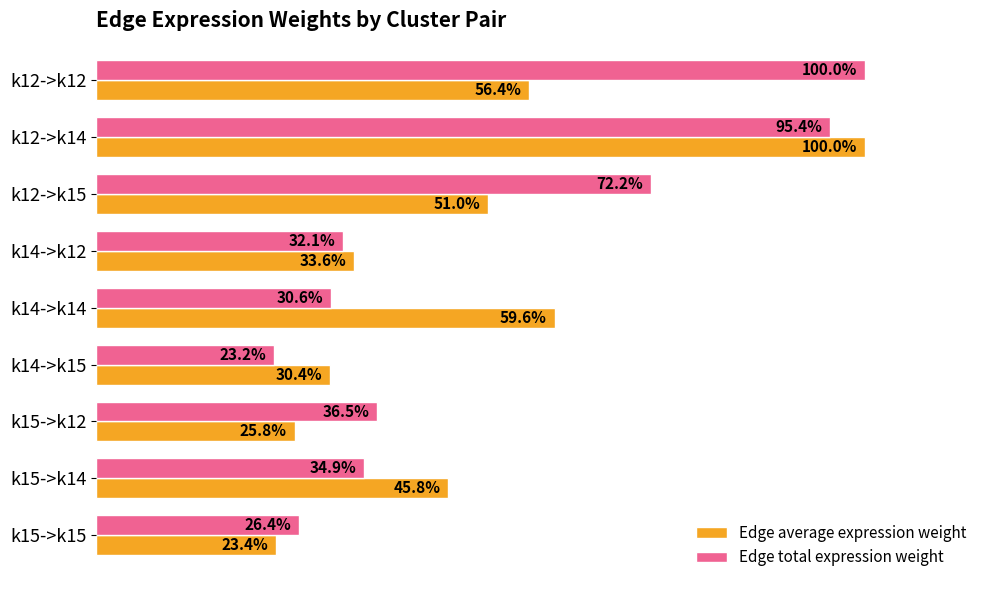

Which series has the largest range (max minus min)?

Edge total expression weight